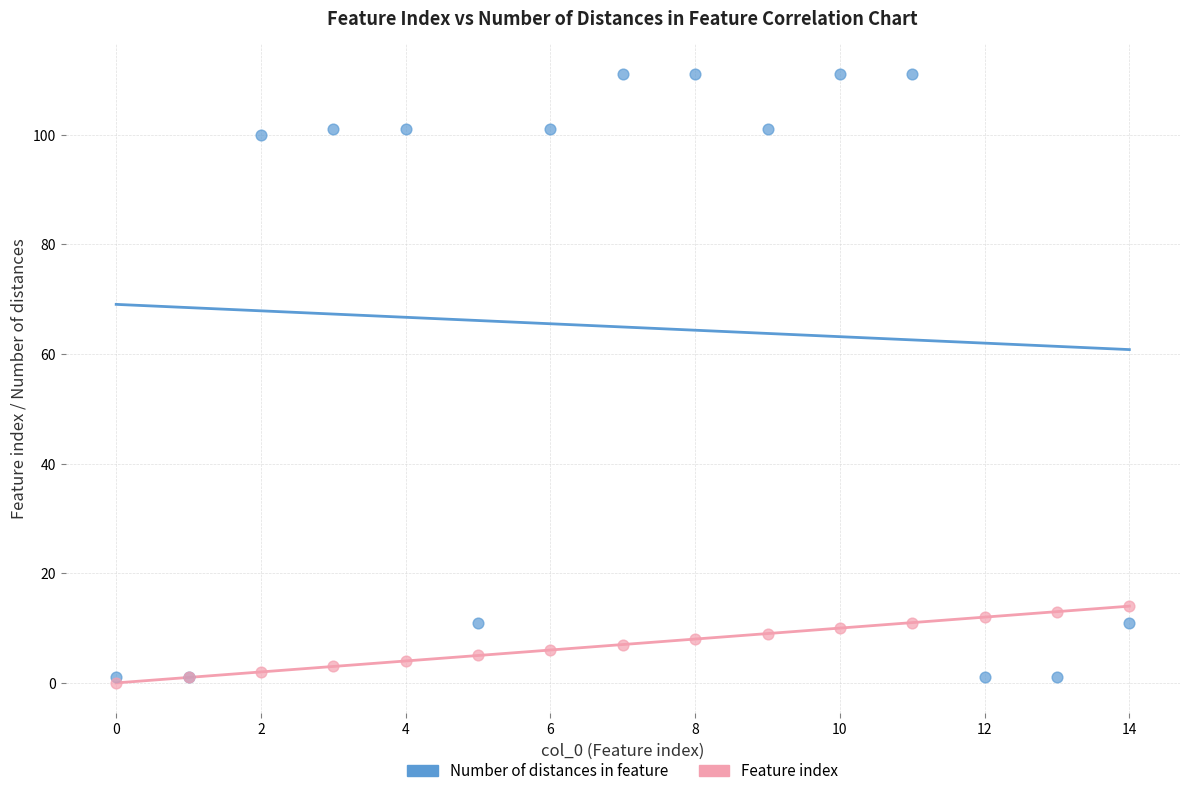

What are all the series names shown in the legend?

Number of distances in feature, Feature index